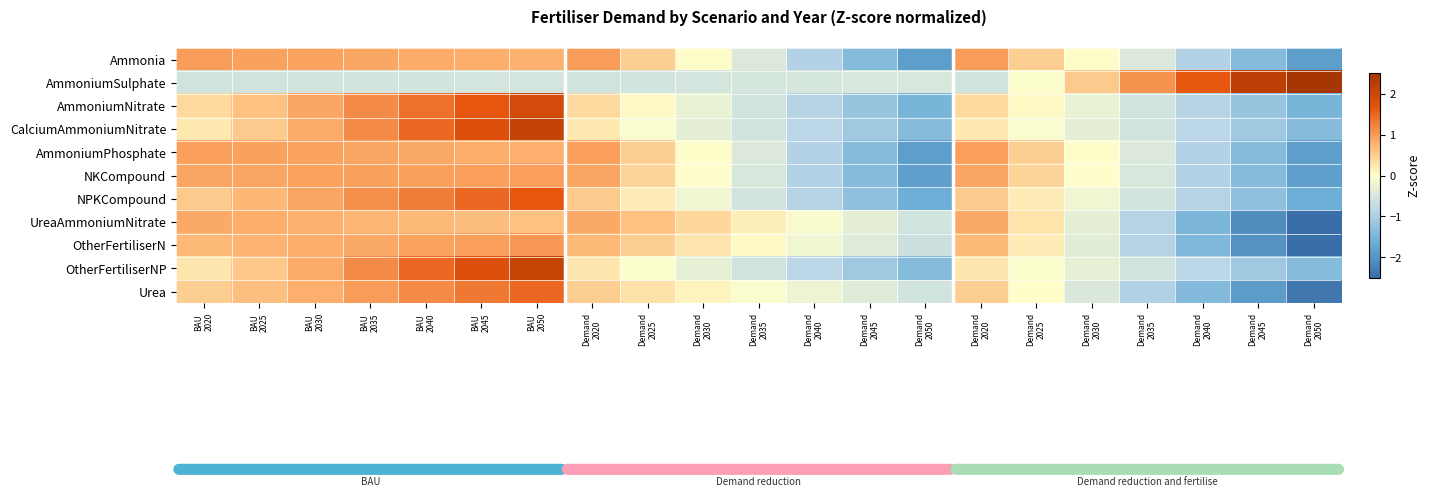

Between Demand
2030 and Demand
2020, which is larger?

Demand
2020